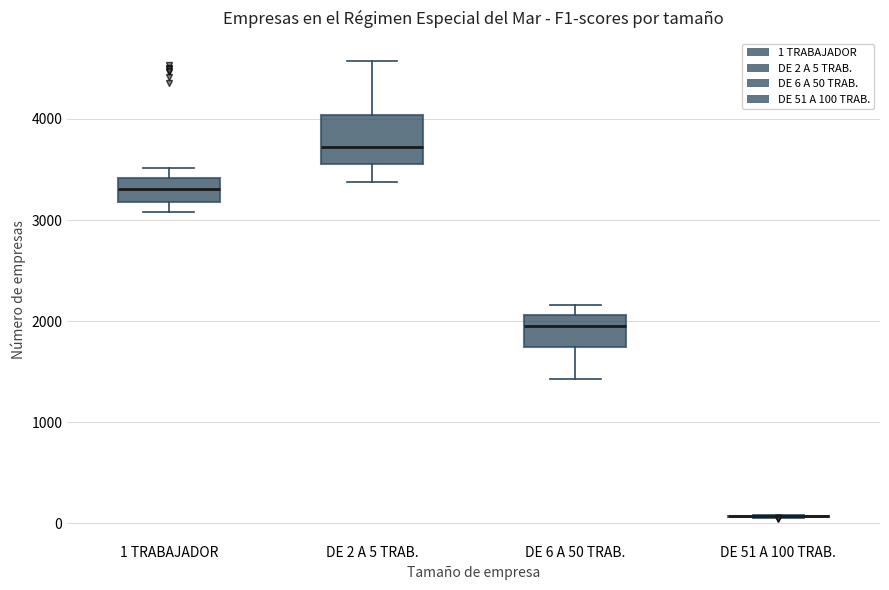

Reading left to right, transcribe this box plot: for each box, give where its median line is, the range the box spans, and where its two whiskers end, as read against the y-axis. The values are not printed on the chart, so give them approximately, as read against the axis.

1 TRABAJADOR: median 3300, box 3200 to 3400, whiskers 3100 to 3500
DE 2 A 5 TRAB.: median 3700, box 3600 to 4000, whiskers 3400 to 4600
DE 6 A 50 TRAB.: median 2000, box 1700 to 2100, whiskers 1400 to 2200
DE 51 A 100 TRAB.: box collapsed to a line at 100, whiskers 100 to 100